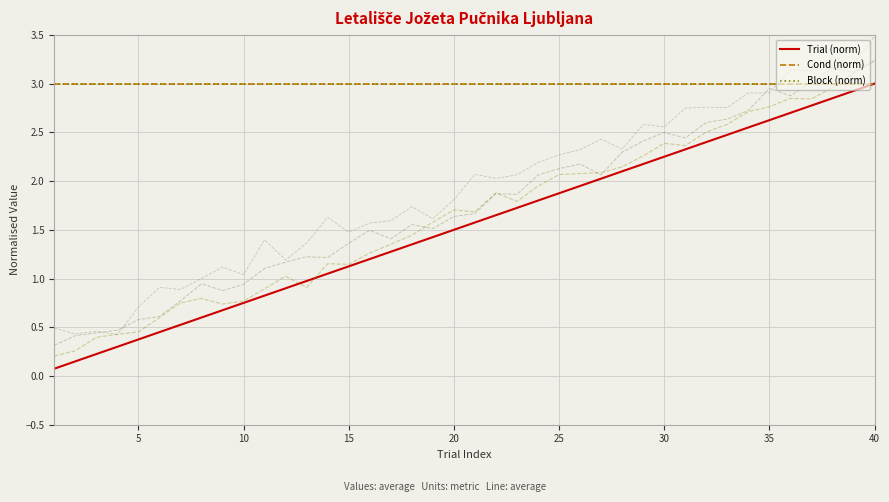

Which series has the widest spread of values?

Trial (norm)